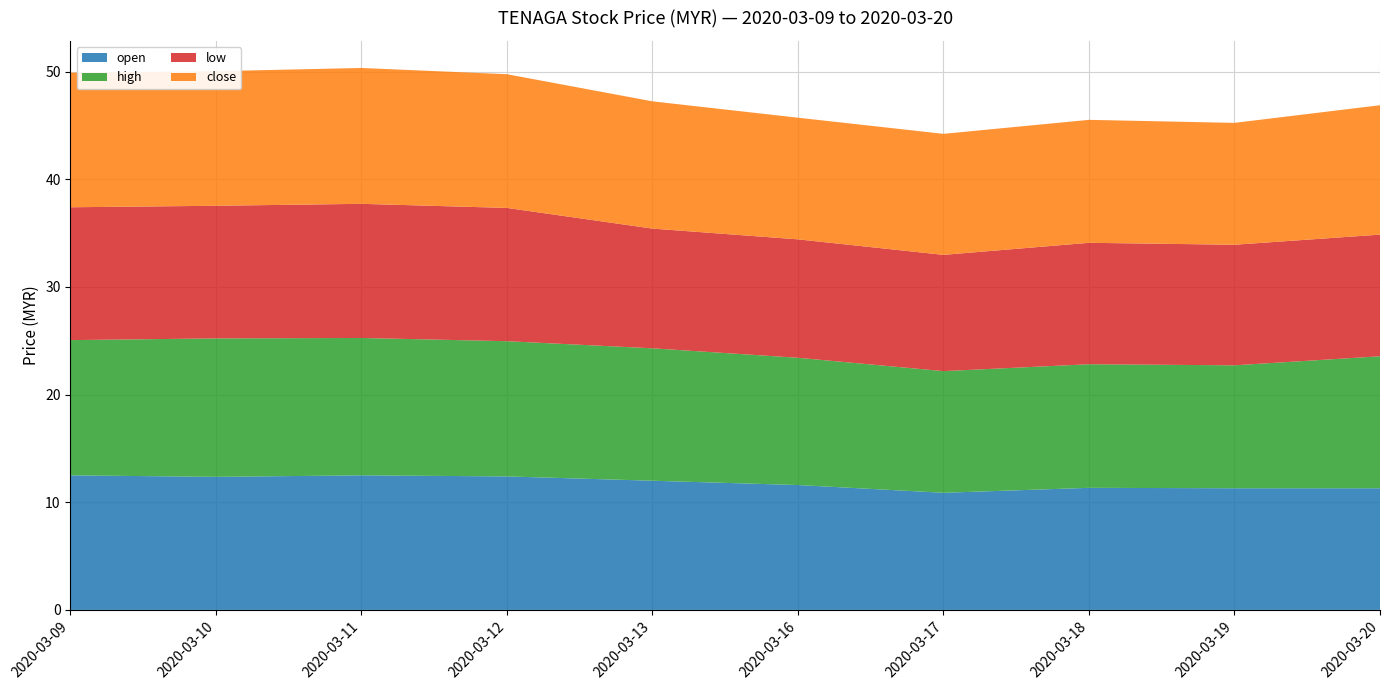

Reading left to right, list all the values displayed in this chart.

open: 12.5	12.4	12.5	12.4	12.0	11.6	10.9	11.3	11.3	11.3
high: 12.6	12.9	12.8	12.6	12.3	11.8	11.3	11.5	11.4	12.3
low: 12.3	12.3	12.5	12.4	11.1	11.0	10.8	11.3	11.2	11.3
close: 12.5	12.5	12.6	12.4	11.8	11.3	11.2	11.4	11.3	12.0